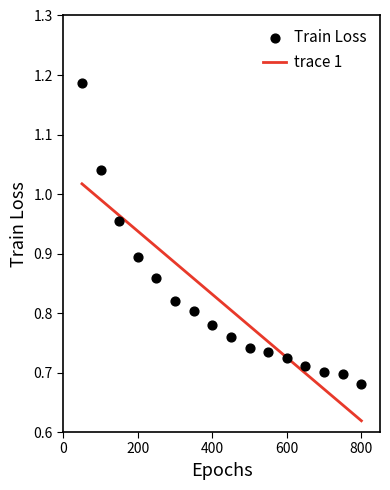

What is the range of X values (max minus min)?

750.0